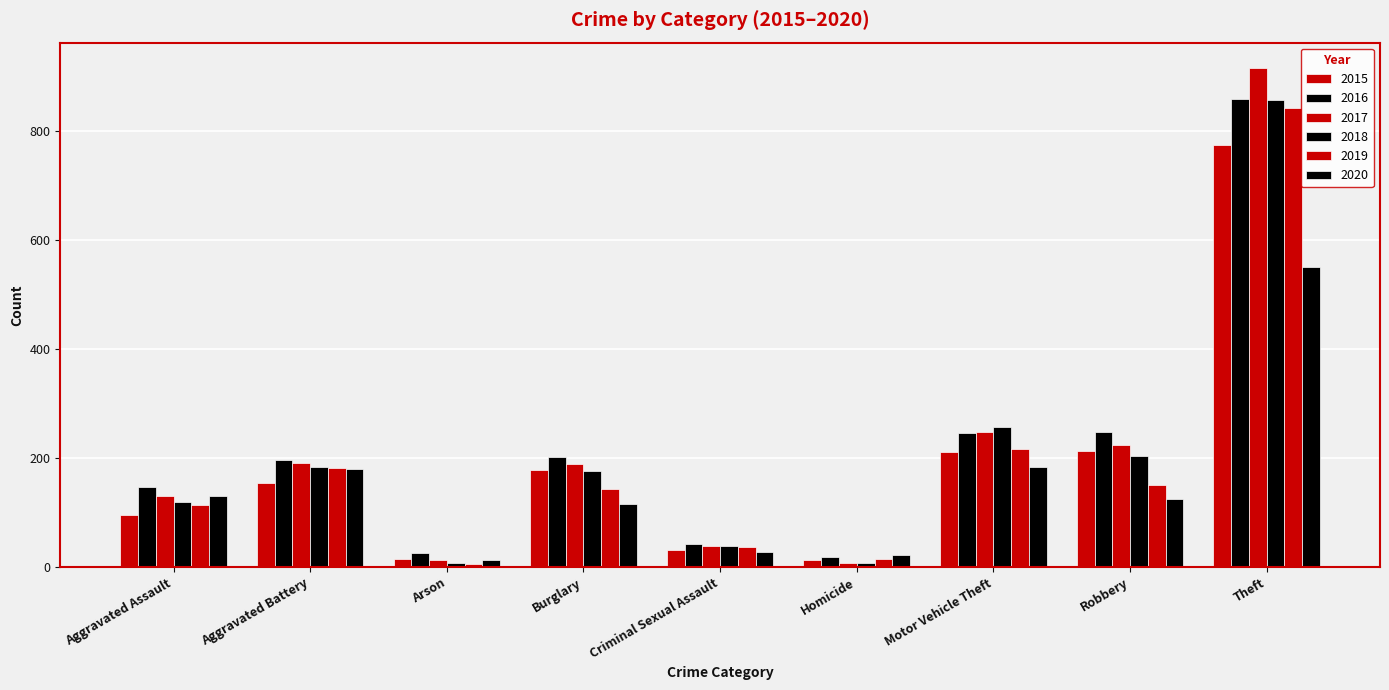

The 2015 series shows 95 at Aggravated Assault. True or false?

True